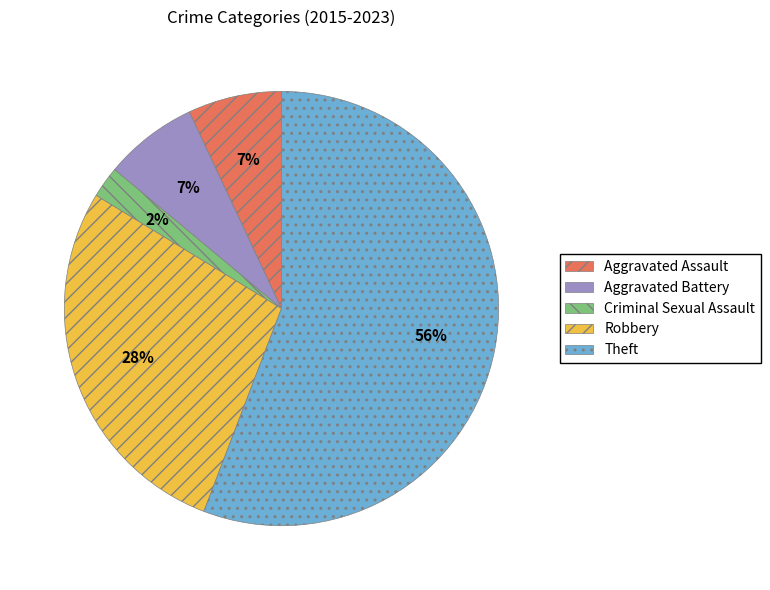

Which category has the biggest portion of the pie?

Theft